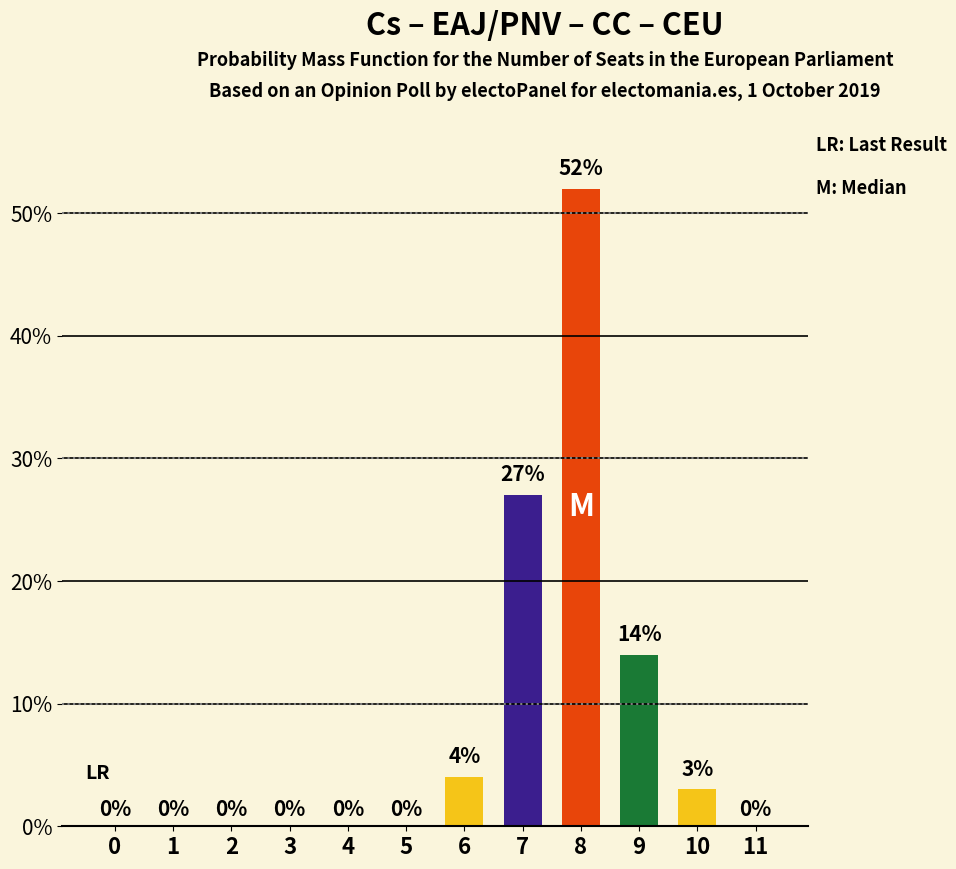

Count the number of values greater than 0.

5